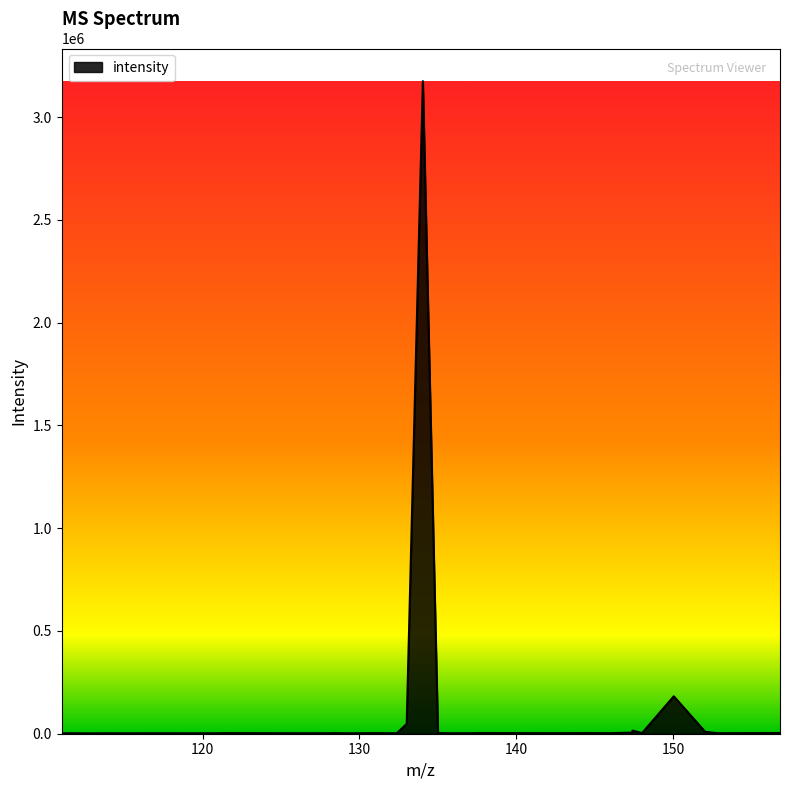

What is the difference between the maximum and minimum values?

3172936.4